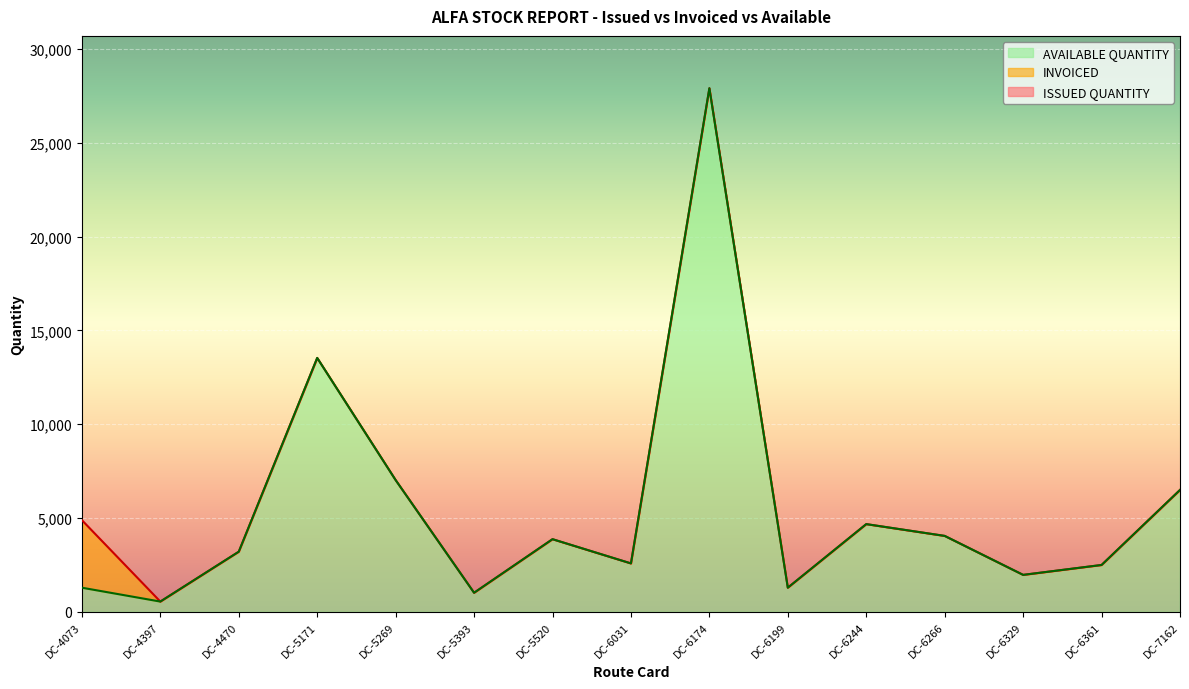

What is the difference between the highest and lowest values at DC-4073?

3600